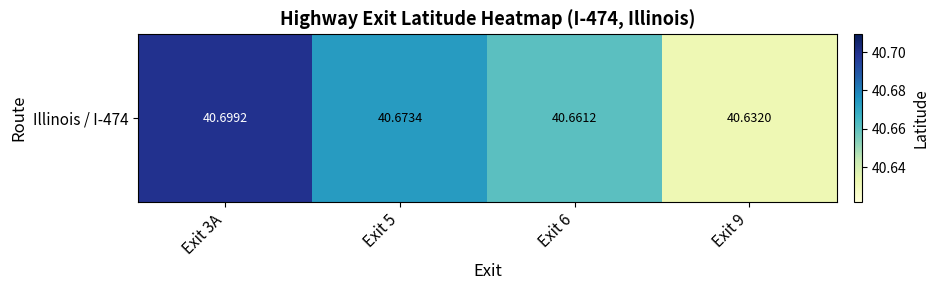

Which label corresponds to the smallest value in the chart?

Exit 9